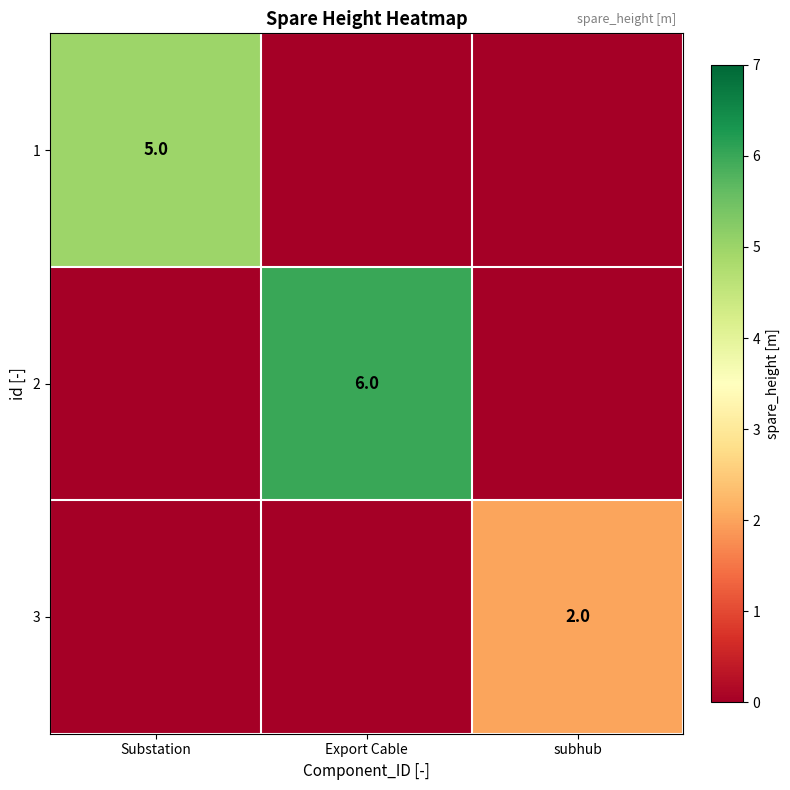

True or false: 3 has a value of 1 at subhub.

False